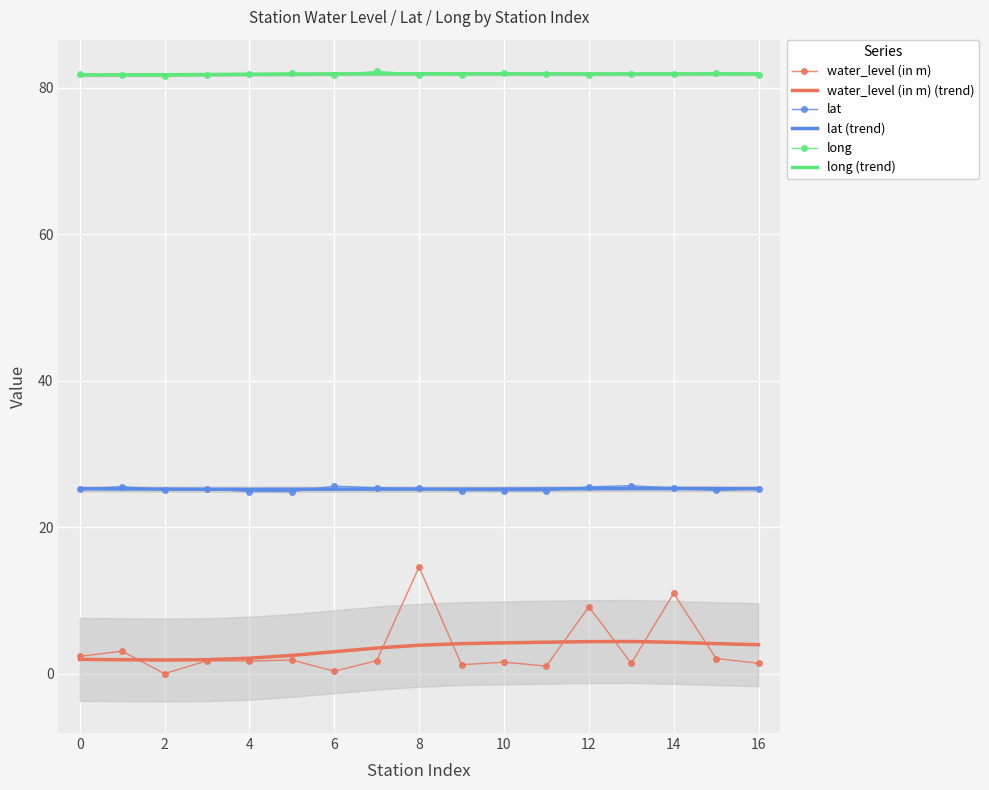

How many long (trend) values are between 81 and 82?

17